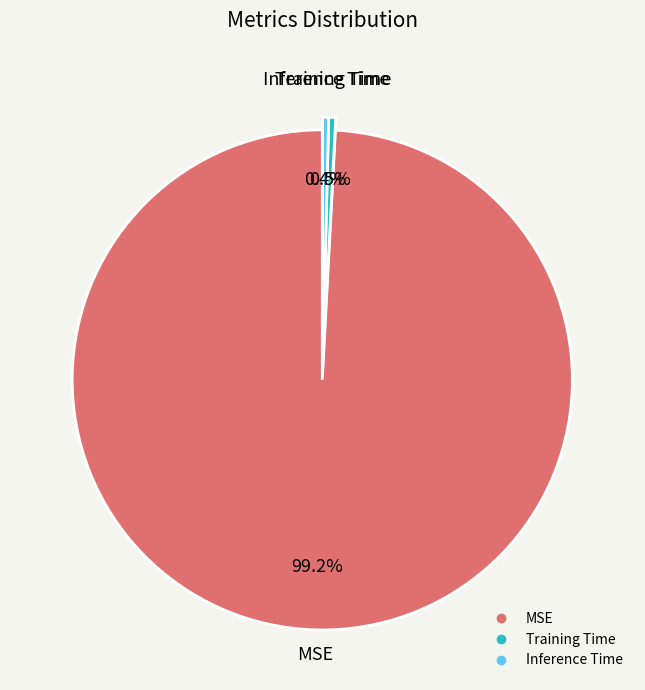

Which has a higher value, Inference Time or MSE?

MSE